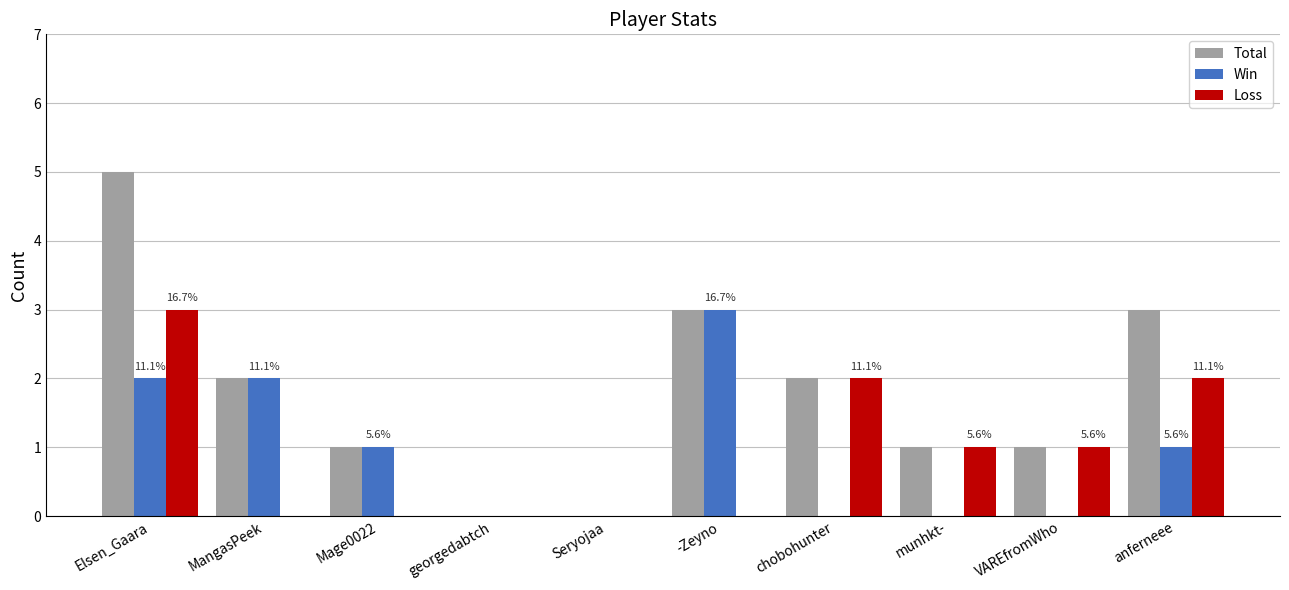

What is the spread (max minus min) of values at Mage0022?

1